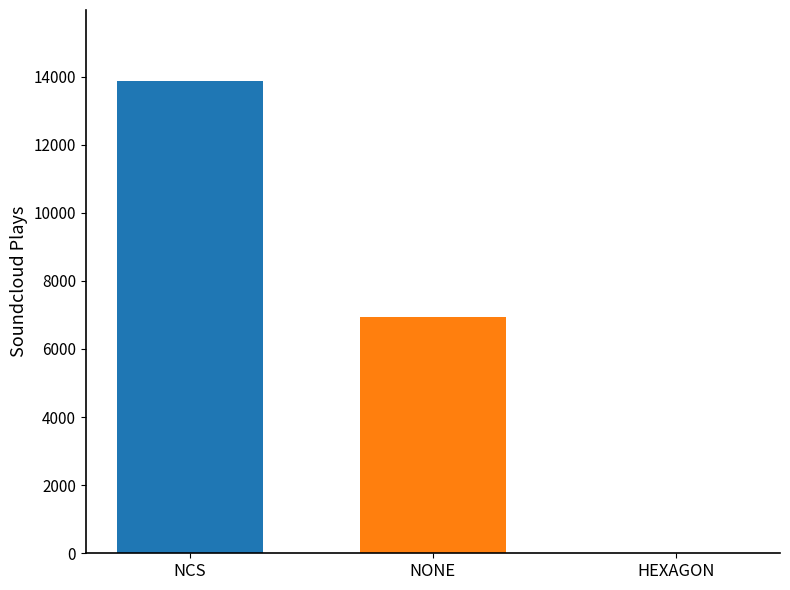

Between NONE and HEXAGON, which is larger?

NONE